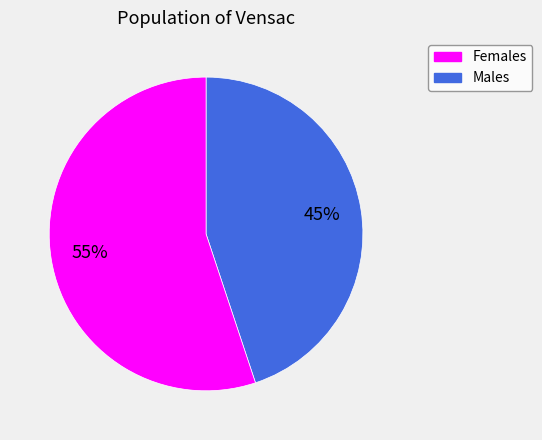

Is there a majority slice in this chart?

Yes